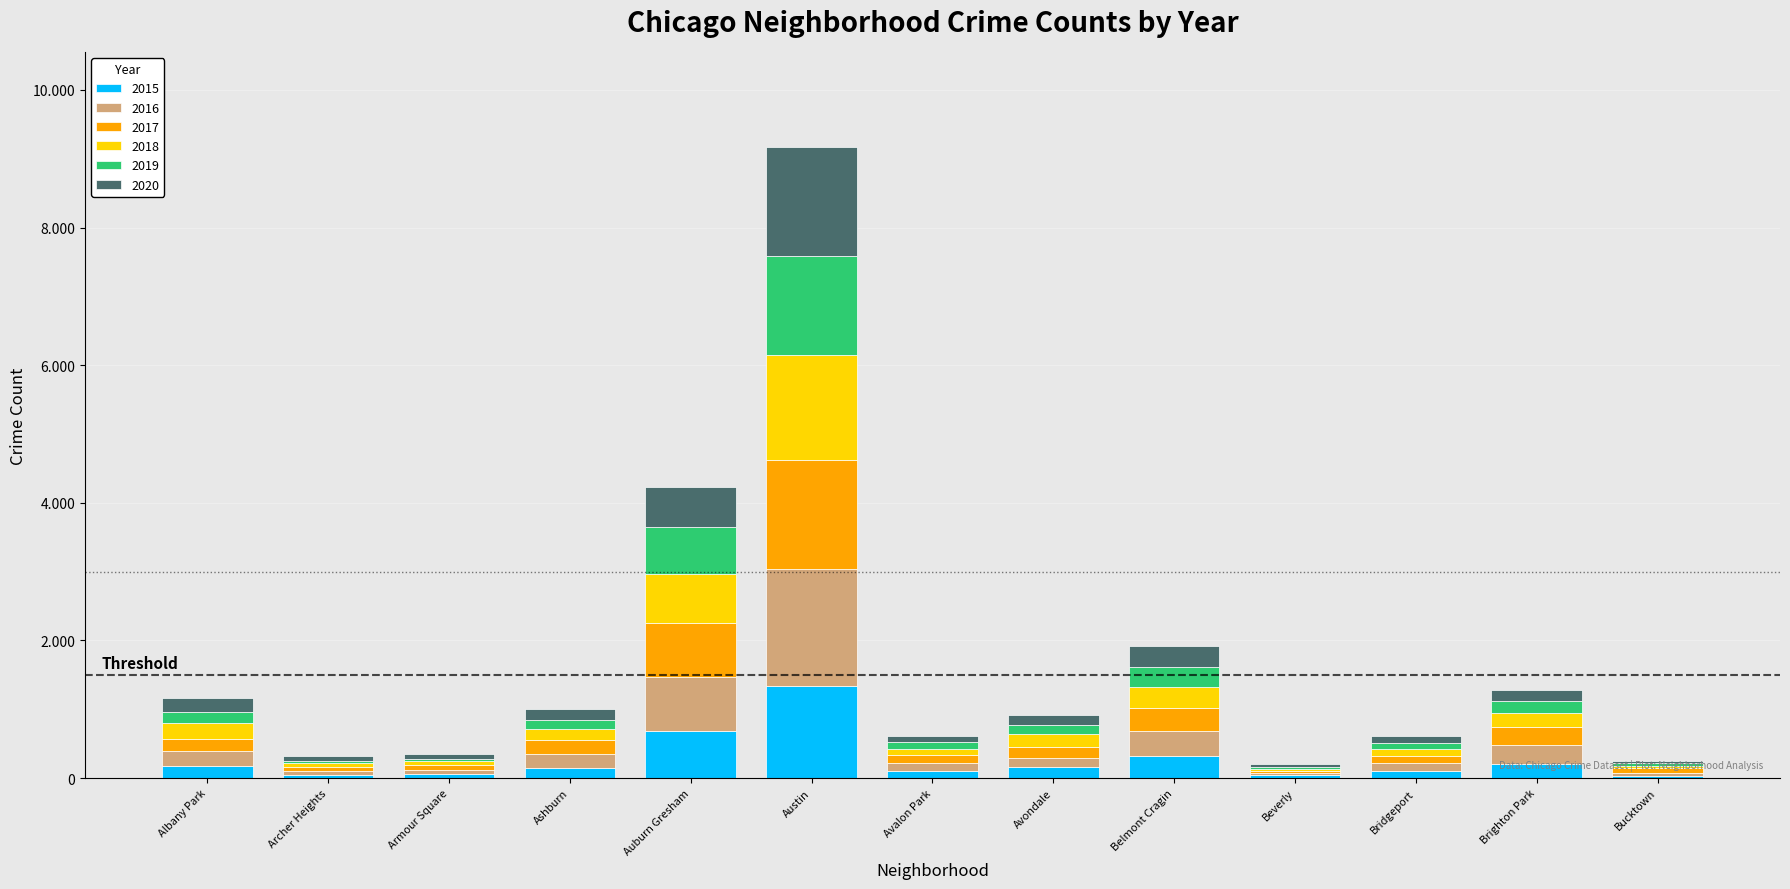

Does the chart contain stacked bars?

Yes